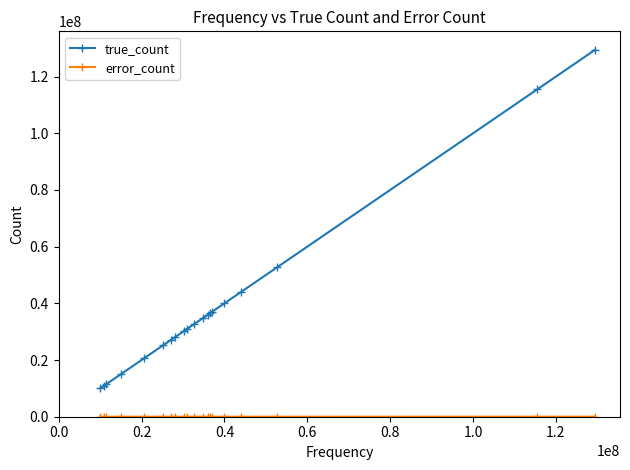

What is the average value of the true_count series?

38426223